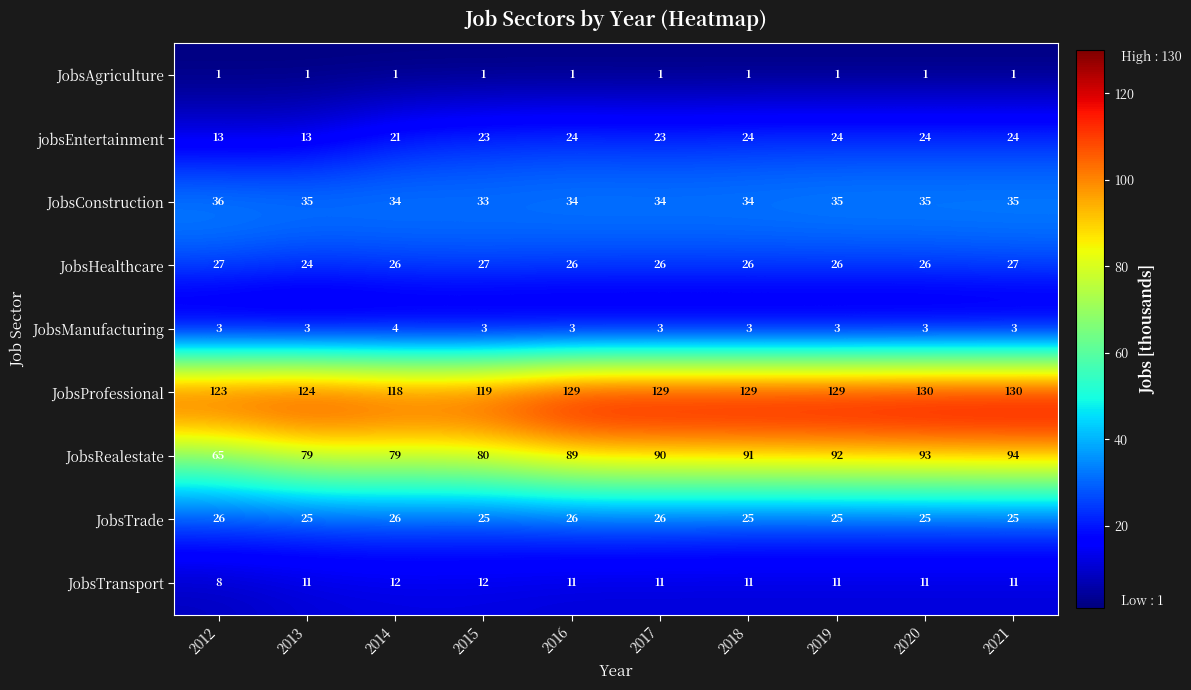

Count the JobsHealthcare values in the range 26 to 27.

9